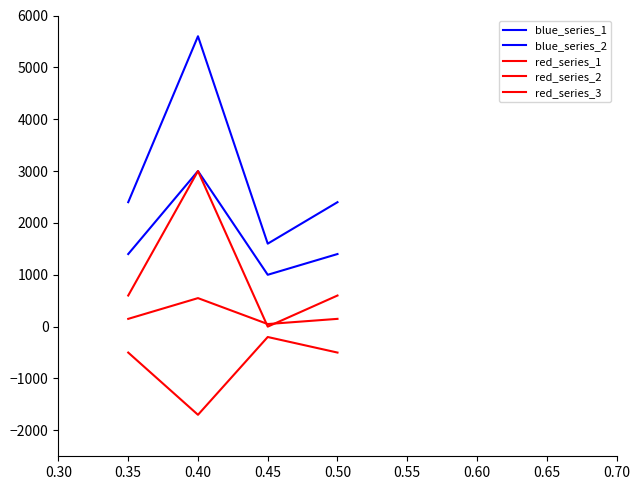

Does the chart display data point markers on the line(s)?

No